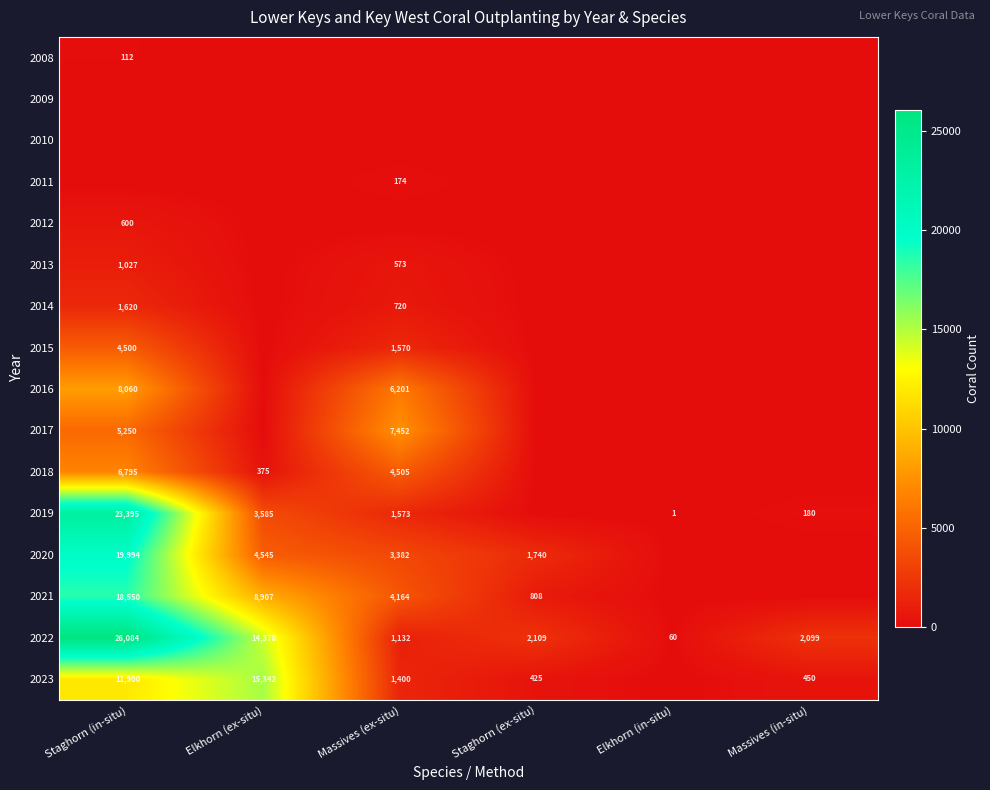

The 2015 series shows 7094 at Staghorn (in-situ). True or false?

False